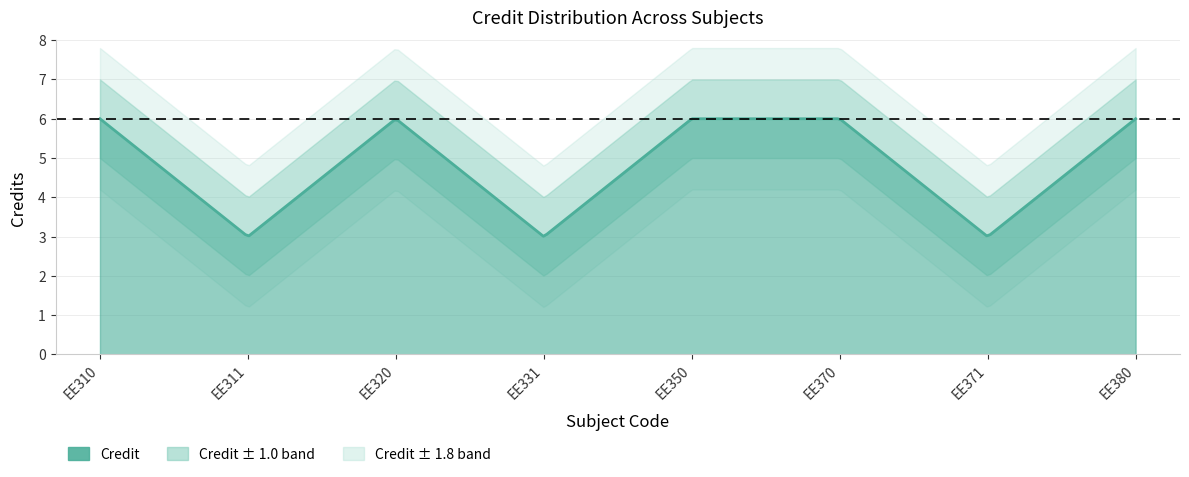

What is the greatest value displayed?

6